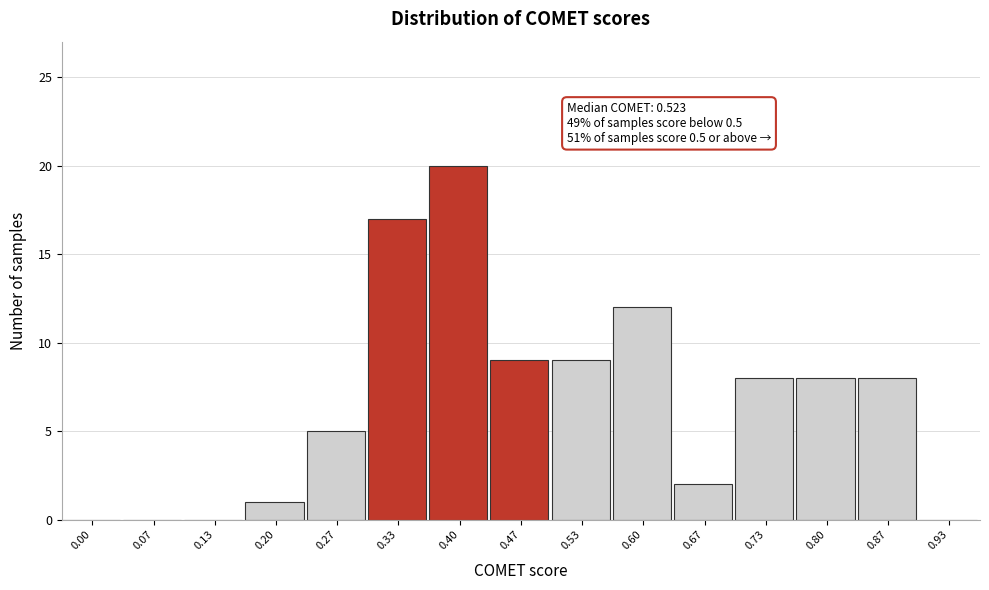

Reading right to left, transcribe all the data shown in this chart.

0.93=0	0.87=8	0.80=8	0.73=8	0.67=2	0.60=12	0.53=9	0.47=9	0.40=20	0.33=17	0.27=5	0.20=1	0.13=0	0.07=0	0.00=0